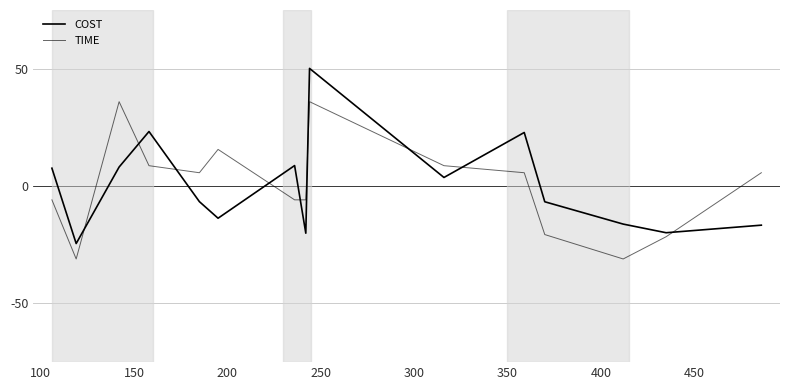

Which series has the largest range (max minus min)?

COST